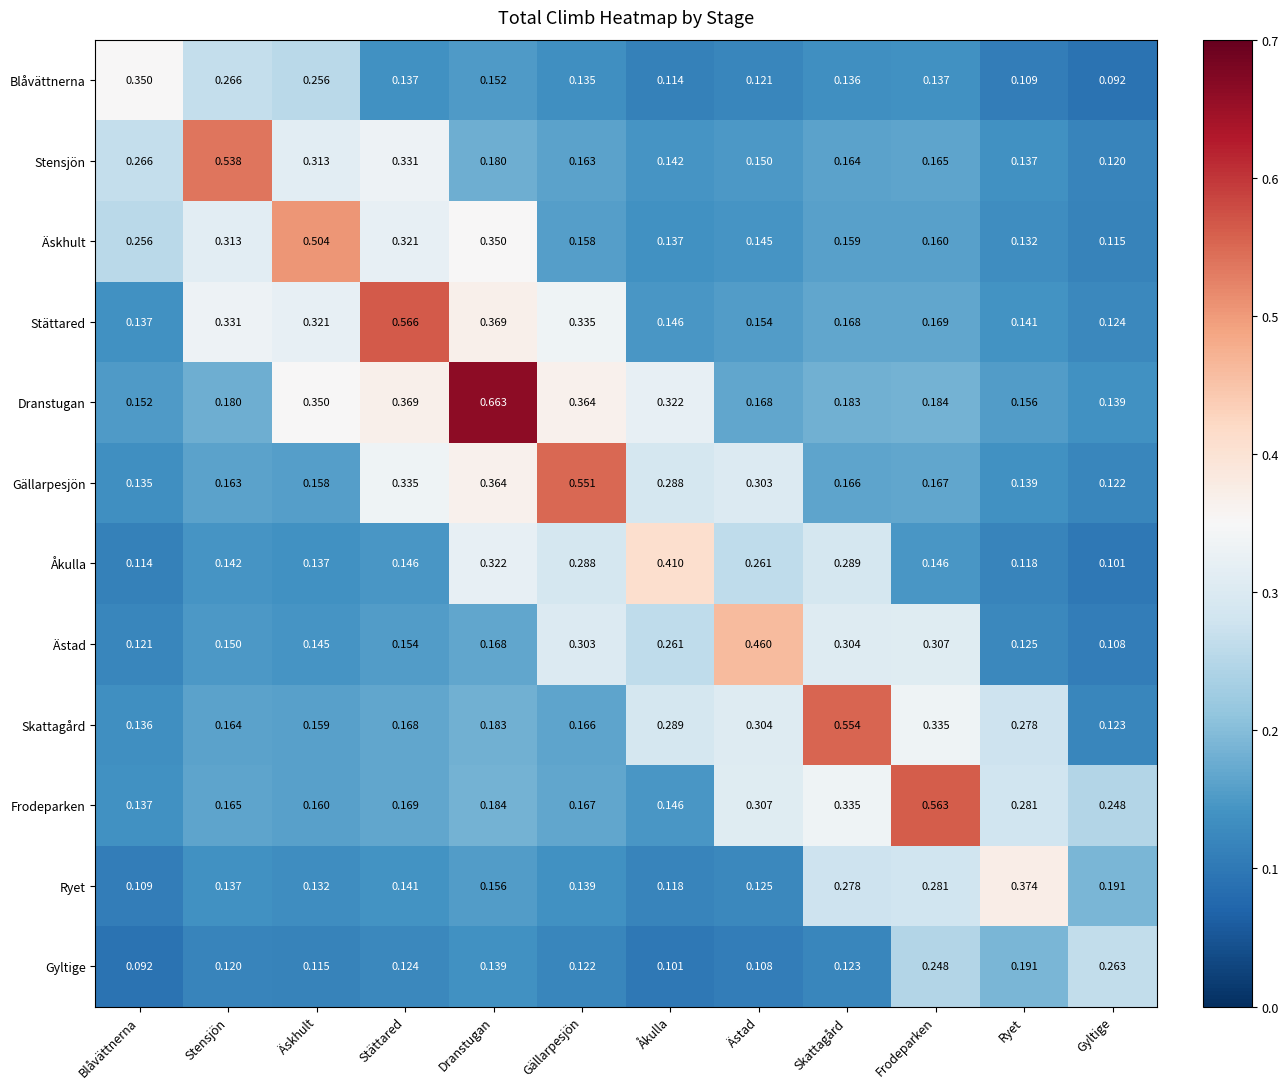

Is the value of Äskhult at Åkulla greater than the value of Stensjön at Stättared?

No